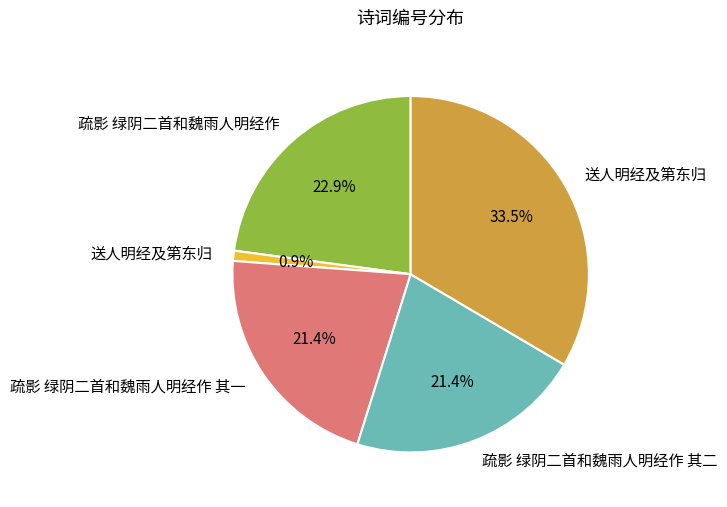

Does any single category account for the majority?

No